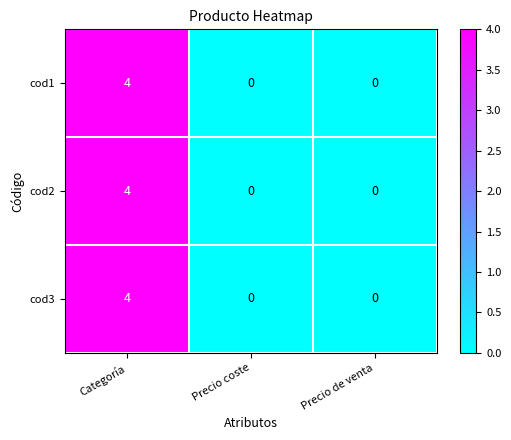

Which category has the highest value across all series?

Categoría